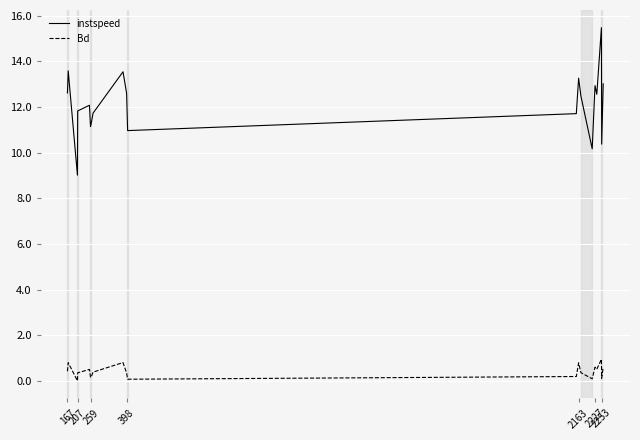

Does the chart have visible grid lines?

Yes